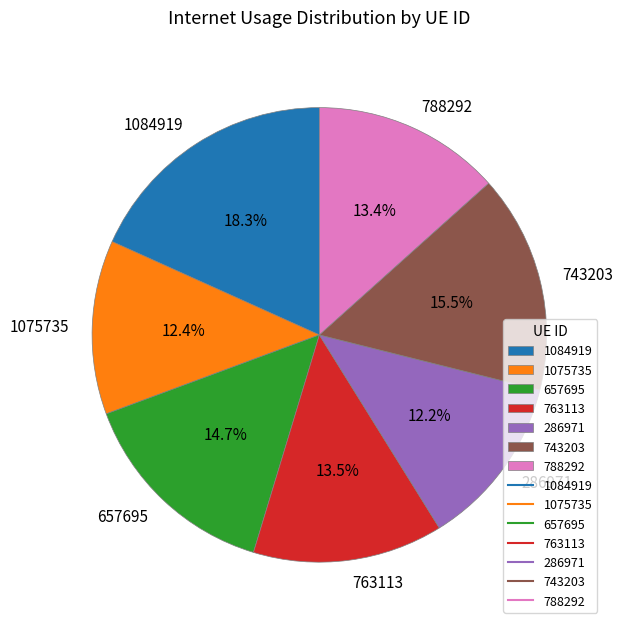

What percentage do 1084919 and 286971 together represent?

30.5%